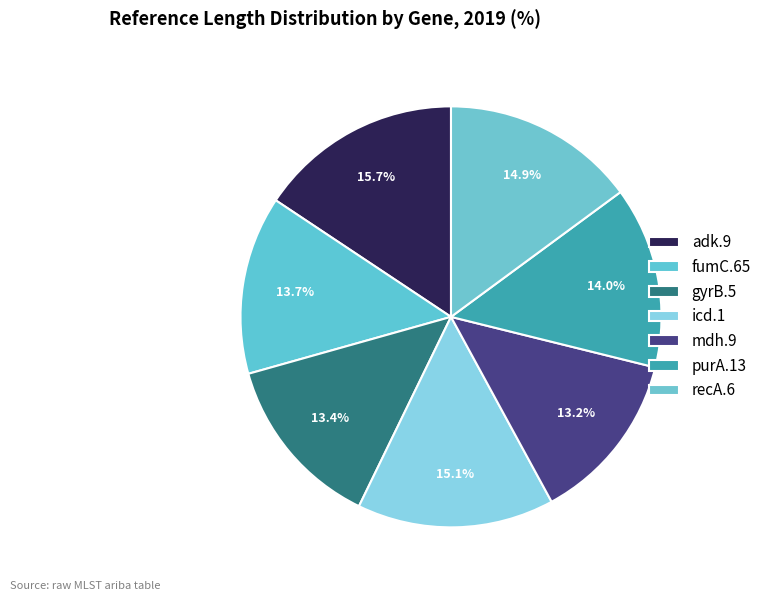

Which slice is the largest?

adk.9